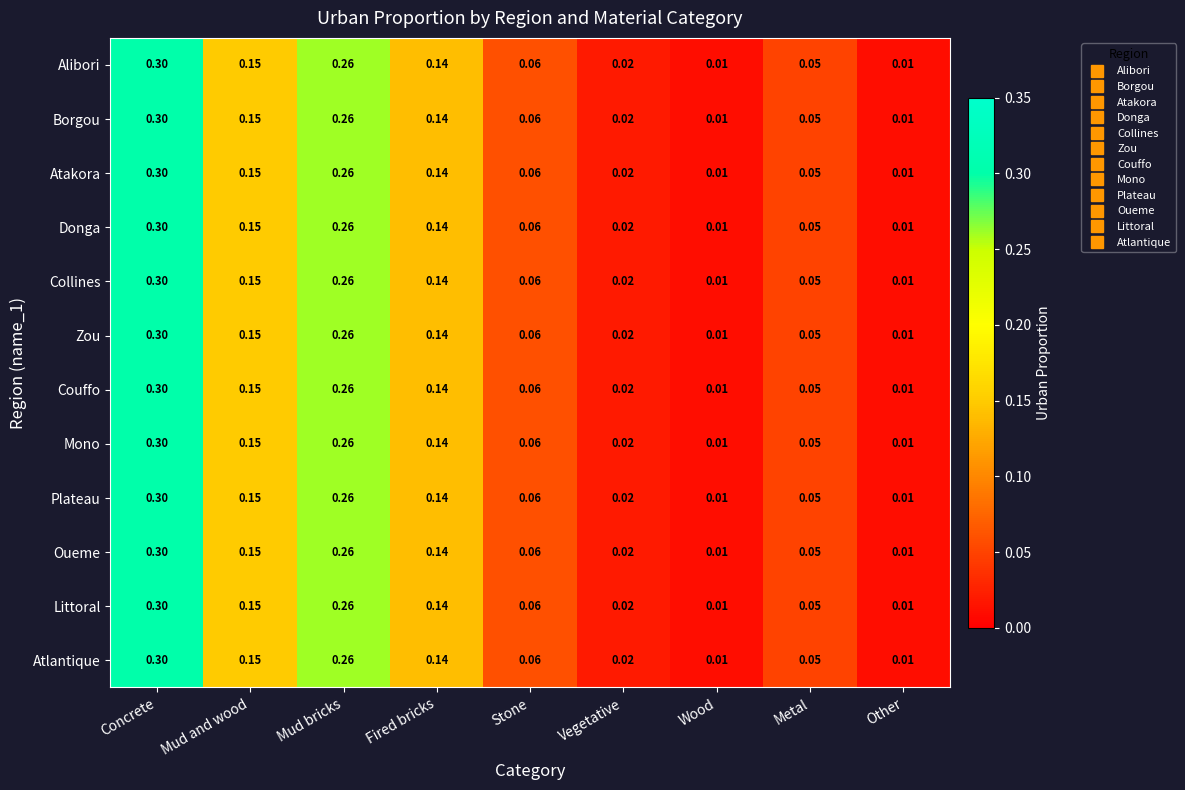

What is the total value across all series at Fired bricks?

1.7